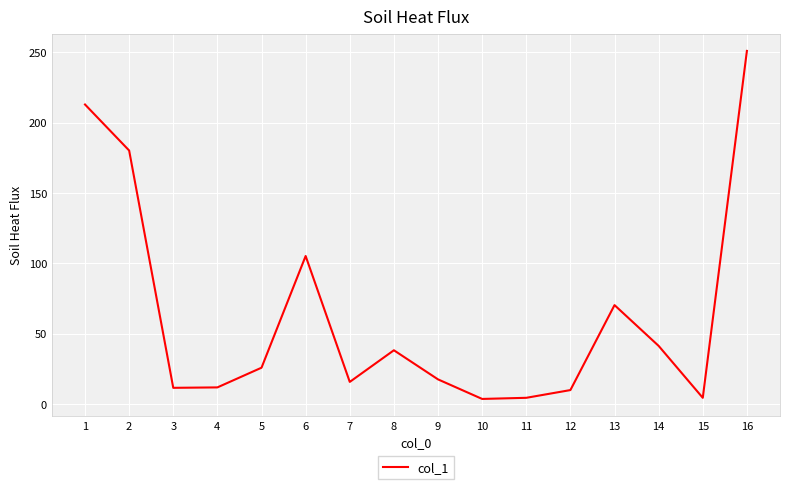

What is the maximum value shown in the chart?

251.0